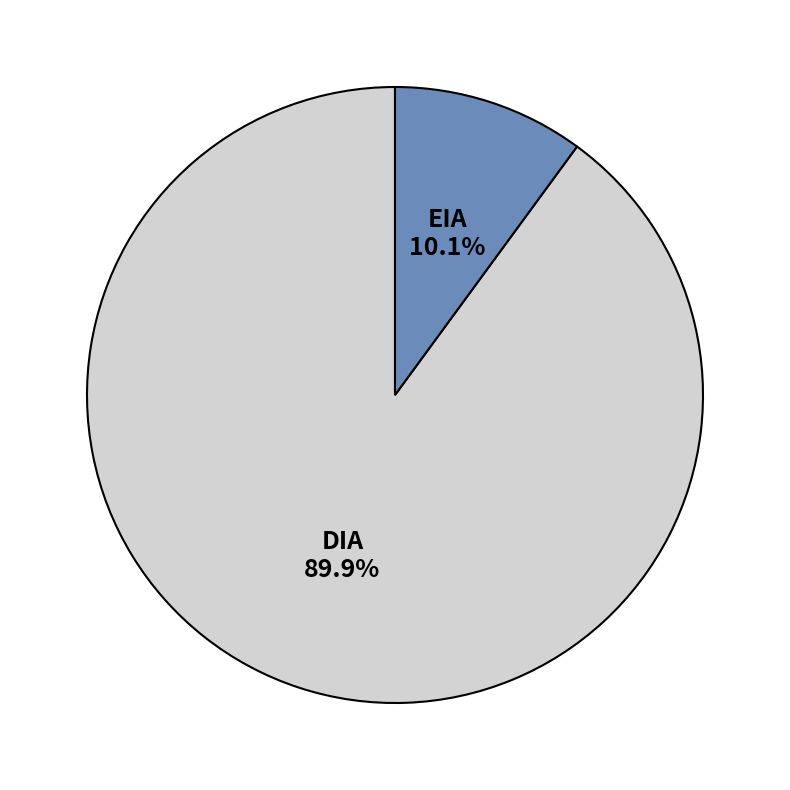

Is there any slice that represents more than half of the pie?

Yes